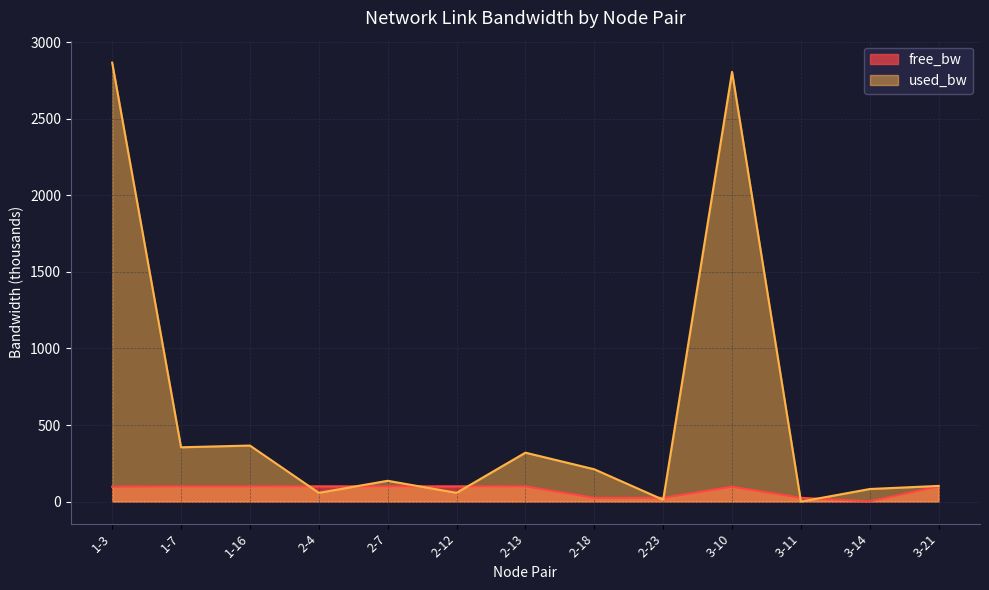

Is it true that free_bw equals 99.9 at 2-12?

True